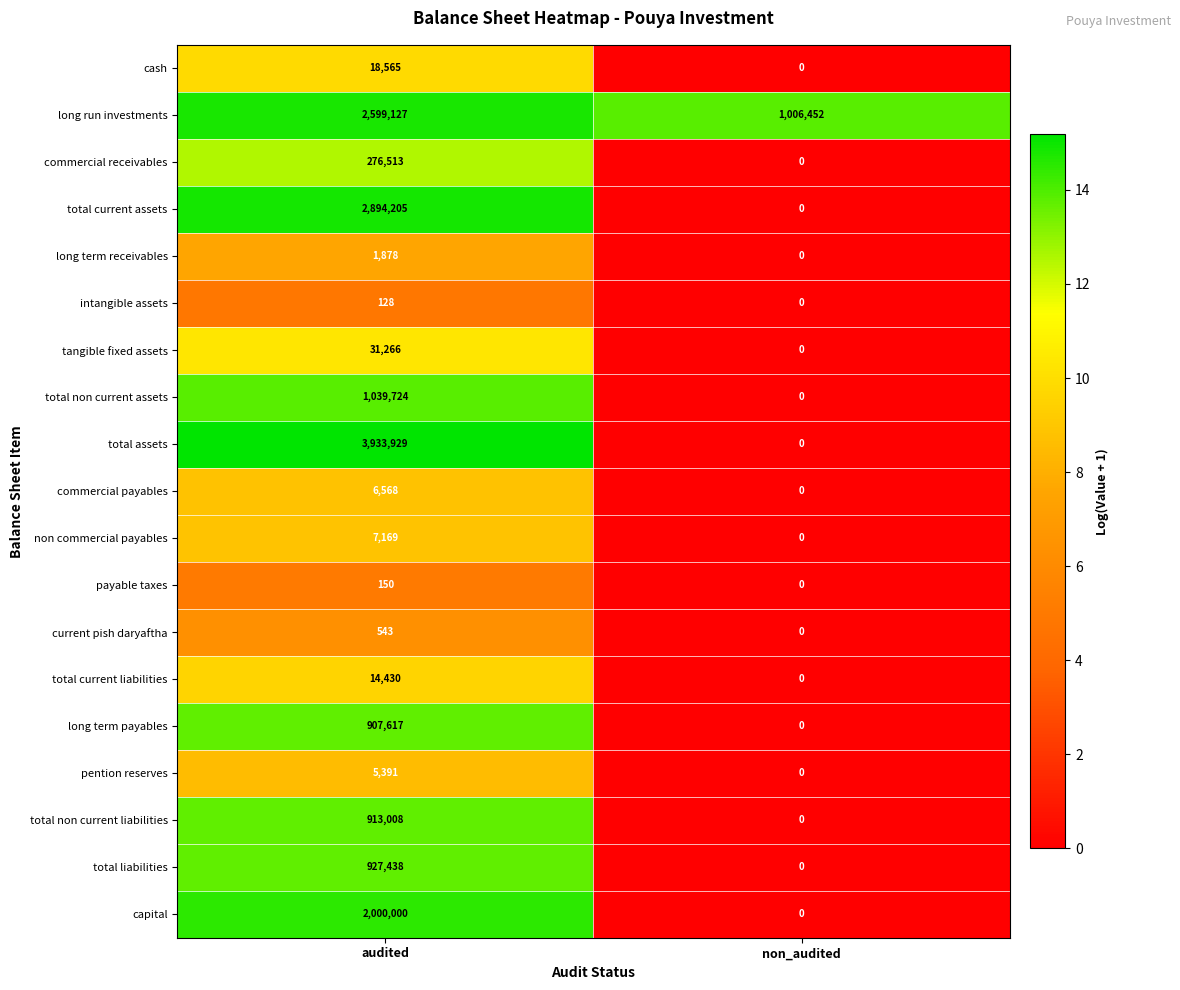

Count the number of categories in the chart.

2